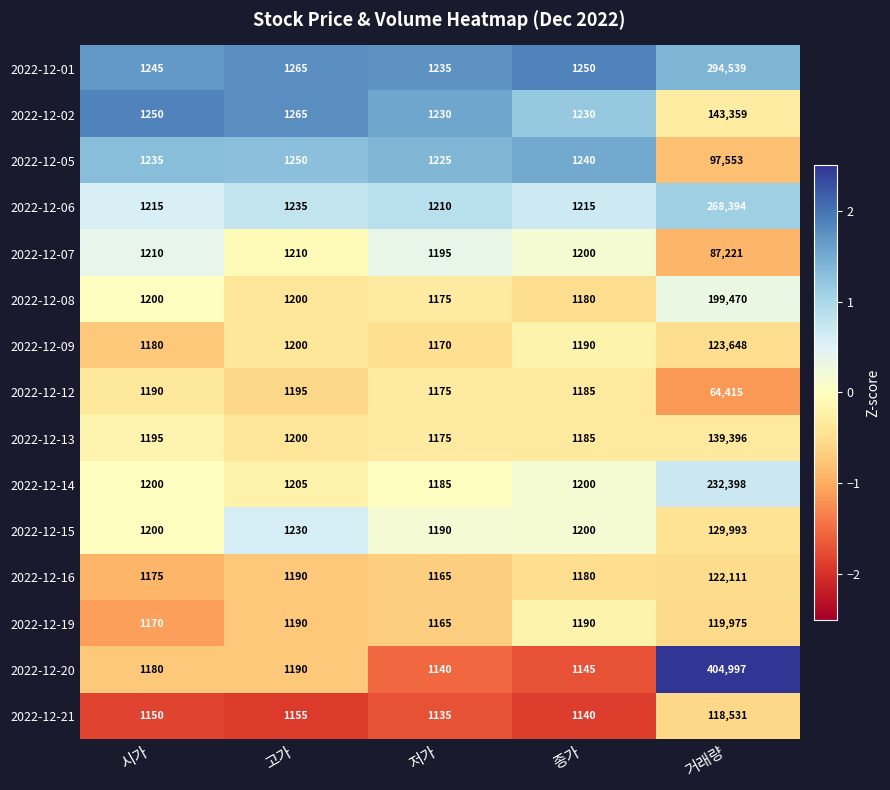

How many categories are shown in the chart?

5